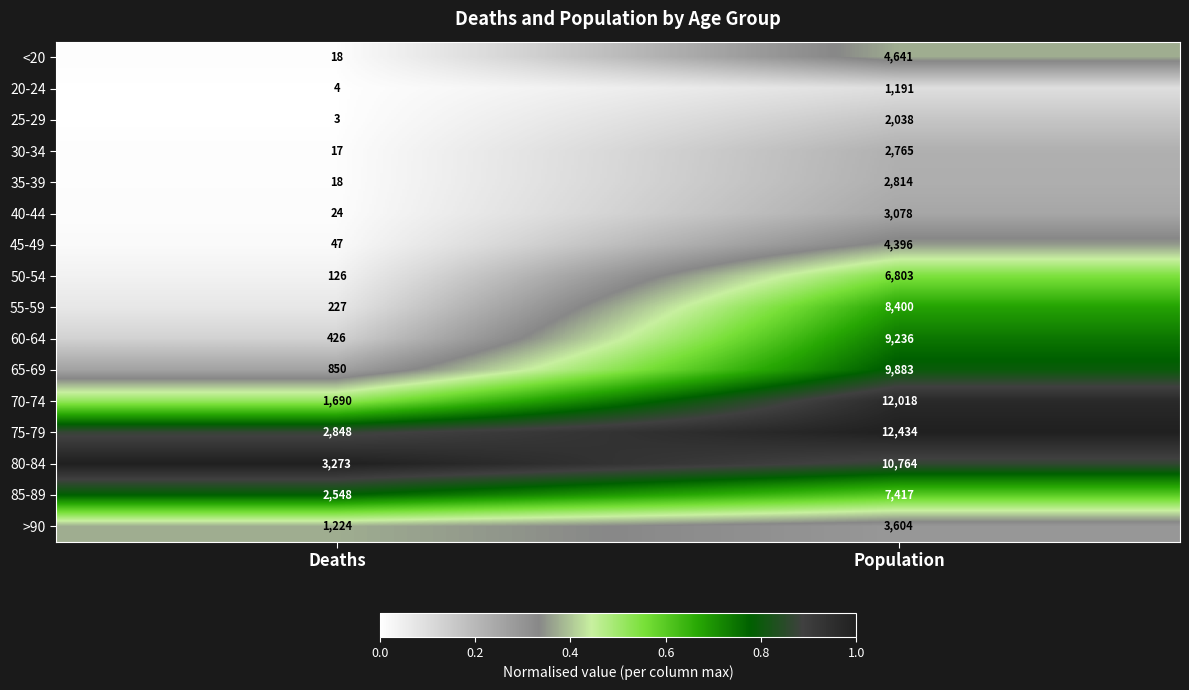

What is the sum of all 80-84 values?

14037